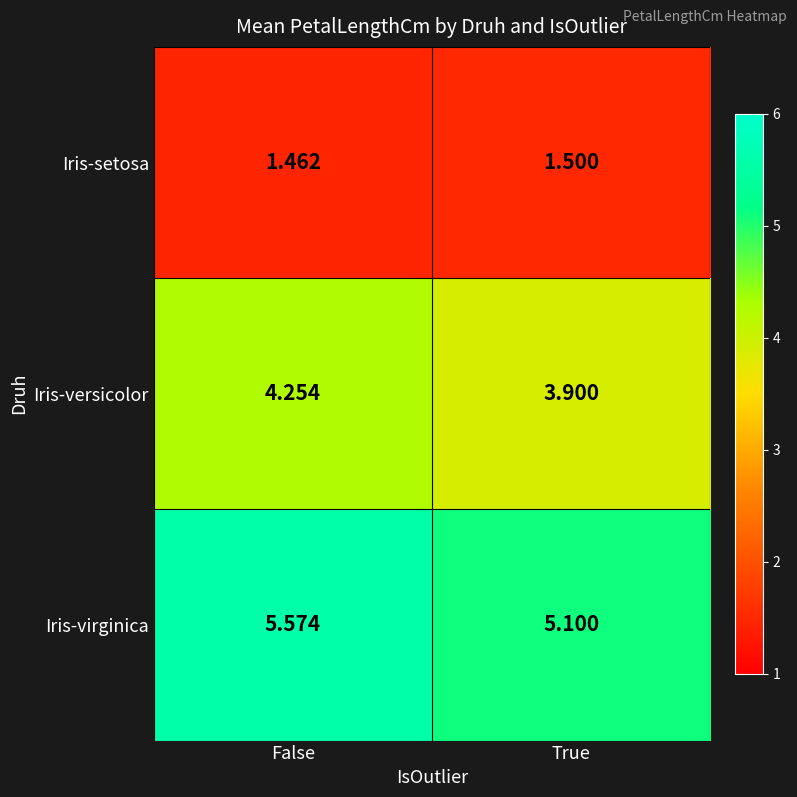

At how many categories does at least one series exceed 3?

2